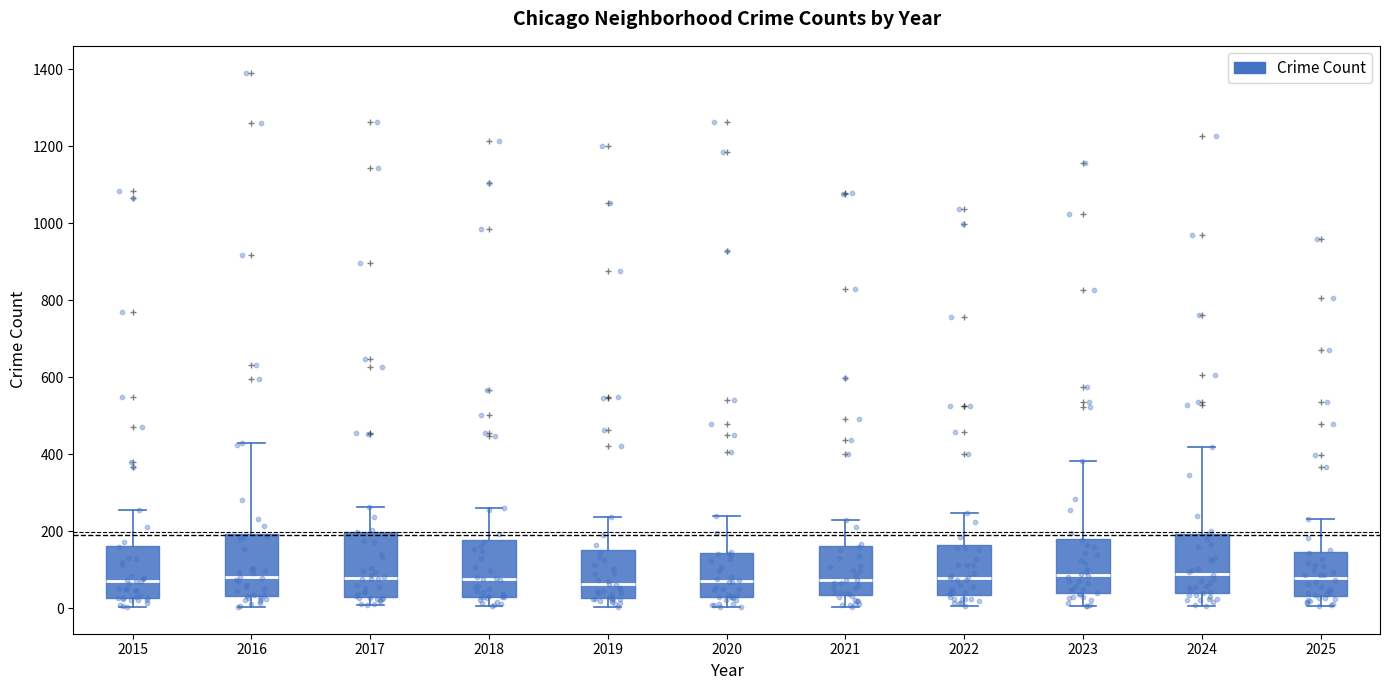

Reading left to right, transcribe this box plot: for each box, give where its median line is, the range the box spans, and where its two whiskers end, as read against the y-axis. The values are not printed on the chart, so give them approximately, as read against the axis.

2015: median 80, box 20 to 160, whiskers 0 to 260
2016: median 80, box 40 to 200, whiskers 0 to 420
2017: median 80, box 40 to 200, whiskers 0 to 260
2018: median 80, box 40 to 180, whiskers 0 to 260
2019: median 60, box 20 to 160, whiskers 0 to 240
2020: median 80, box 40 to 140, whiskers 0 to 240
2021: median 80, box 40 to 160, whiskers 0 to 220
2022: median 80, box 40 to 160, whiskers 0 to 240
2023: median 80, box 40 to 180, whiskers 0 to 380
2024: median 100, box 40 to 200, whiskers 0 to 420
2025: median 80, box 40 to 140, whiskers 0 to 240